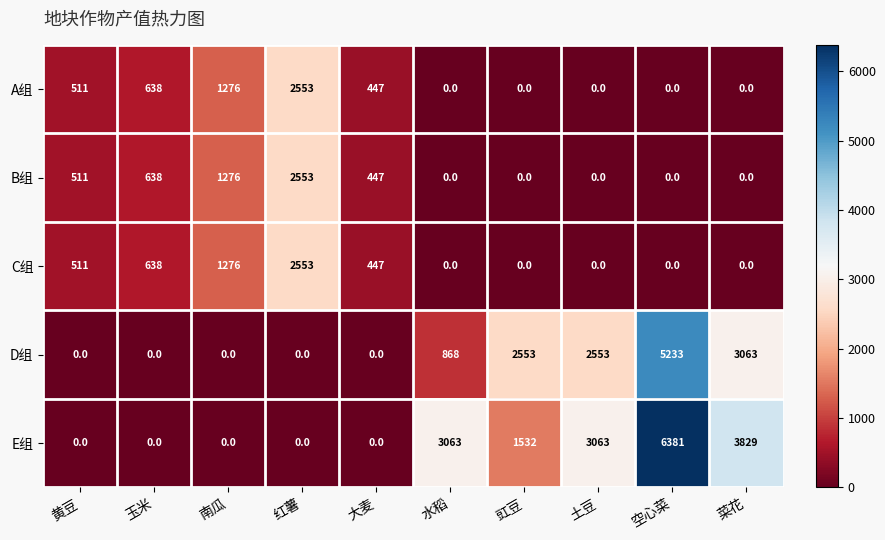

At which category does the chart reach its peak across all series?

空心菜